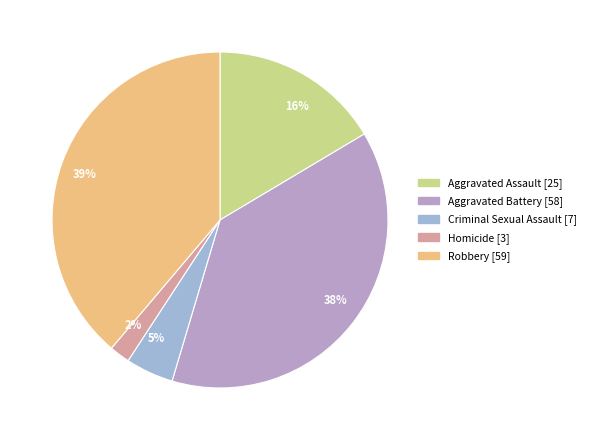

Count the number of slices in the pie.

5